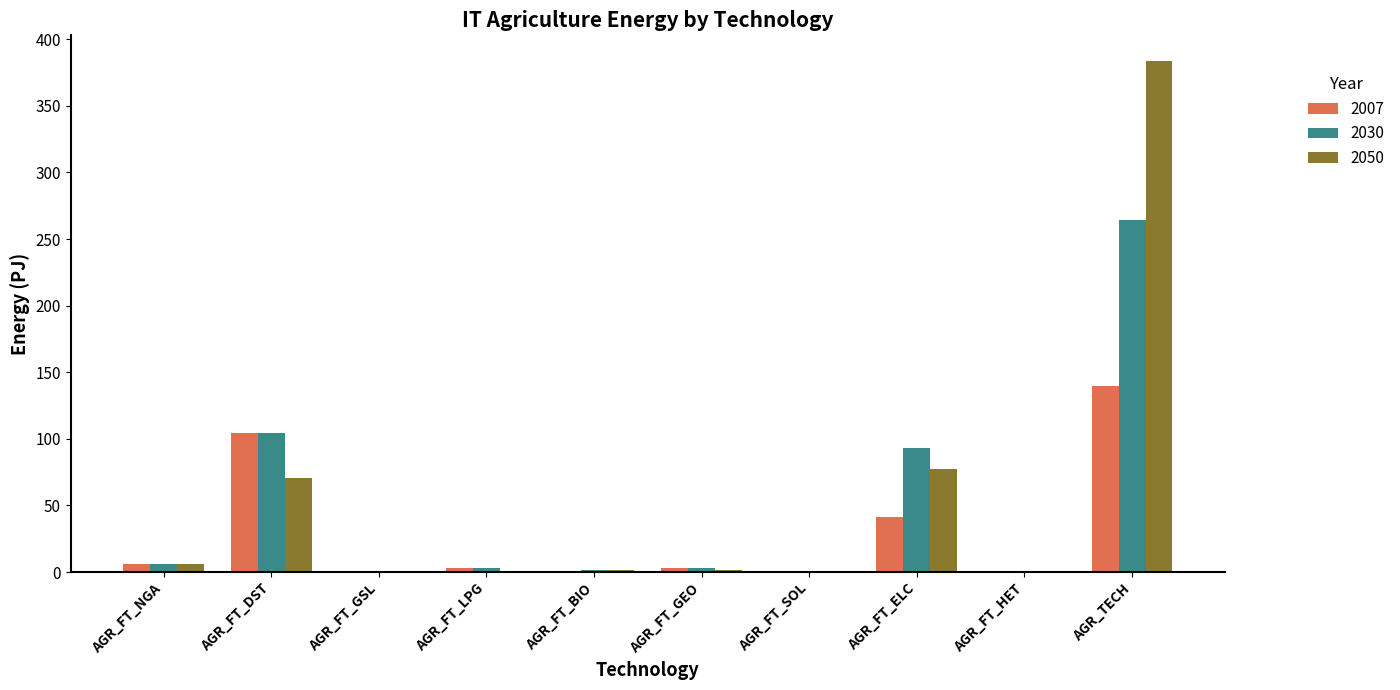

What is the sum of all 2050 values?

542.8